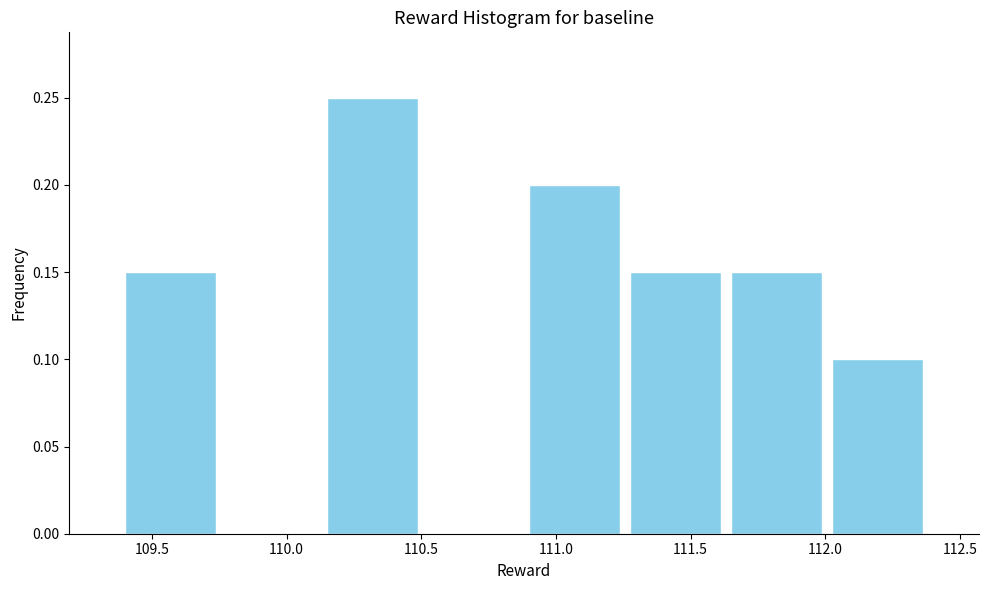

Reading left to right, list every bar in this chart as the range it spans on the x-axis followed by its height. Neither the bar edges nor the heights are printed on the chart, so give them approximately, as read against the axes.

109.40 to 109.75: 0.15
109.75 to 110.15: 0
110.15 to 110.50: 0.25
110.50 to 110.90: 0
110.90 to 111.25: 0.20
111.25 to 111.65: 0.15
111.65 to 112.00: 0.15
112.00 to 112.40: 0.10